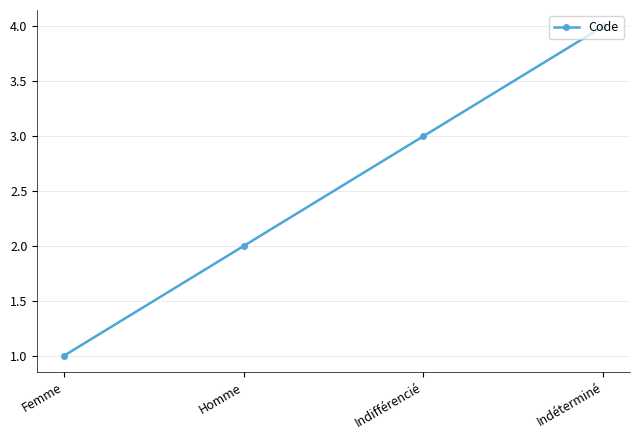

What is the sum of the values at Femme and Indéterminé?

5